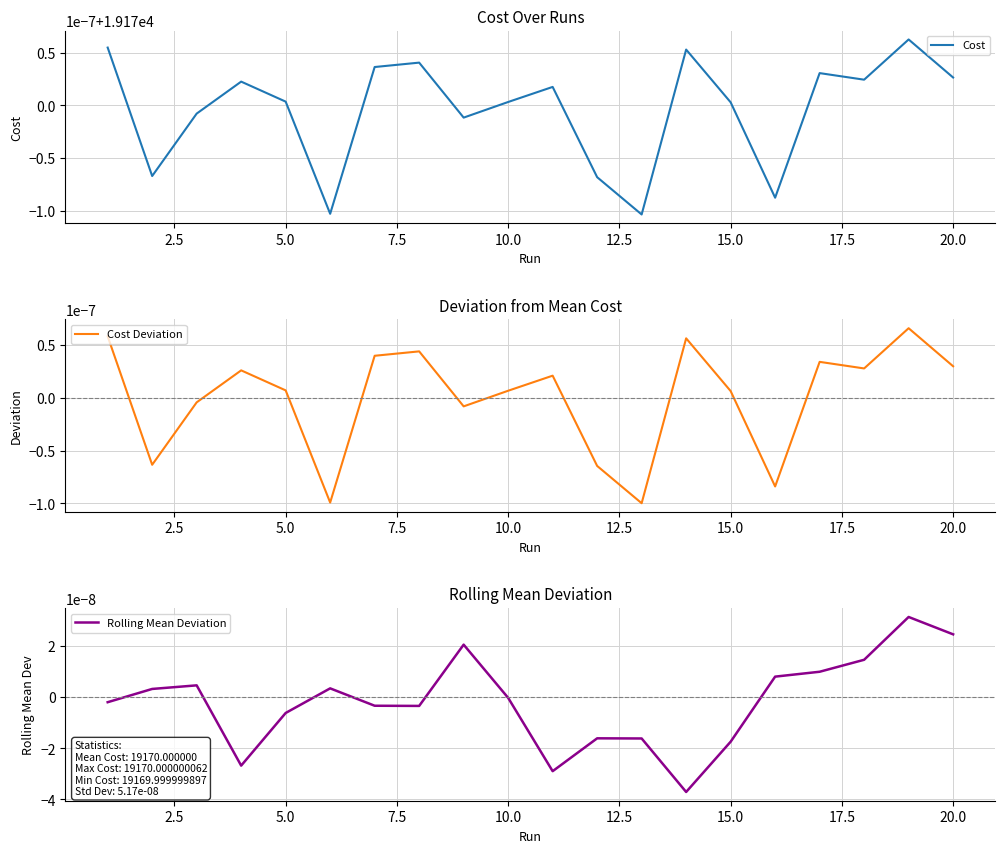

Is this an area chart (filled region under the line)?

No